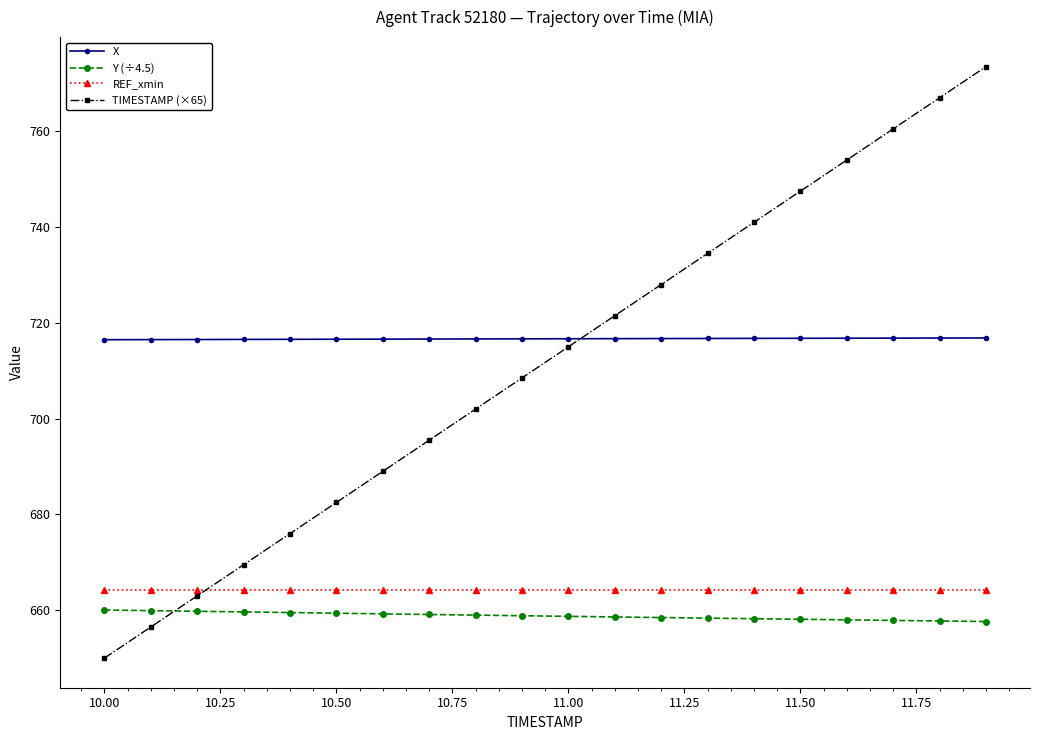

At how many categories does at least one series exceed 707?

20